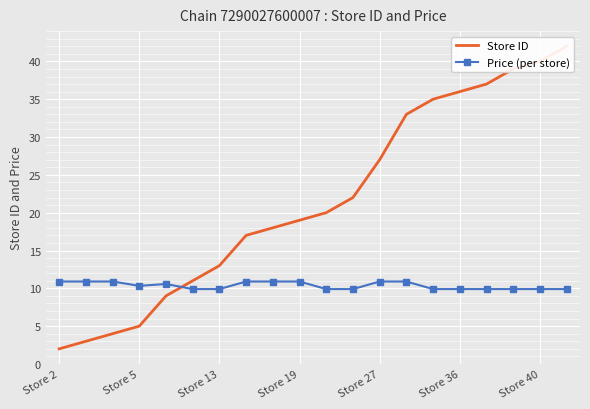

The Store ID series shows 7.1 at 11. True or false?

False